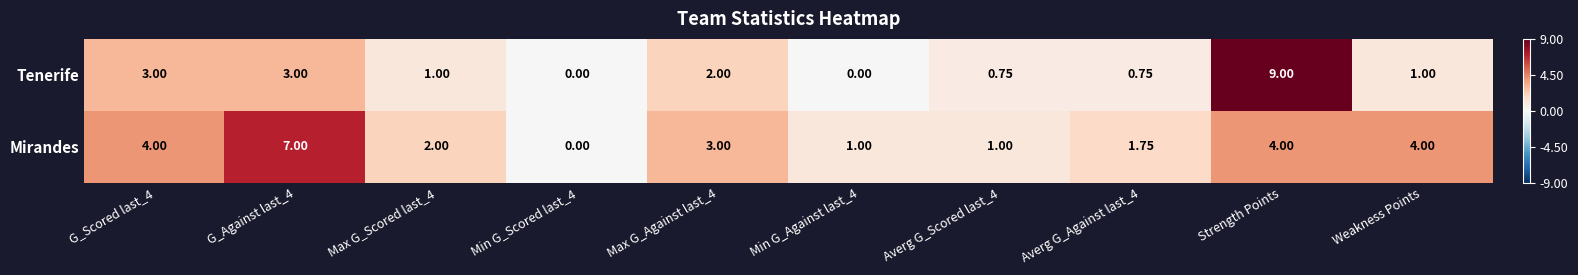

Is the value of Tenerife at Weakness Points greater than the value of Mirandes at Min G_Scored last_4?

Yes